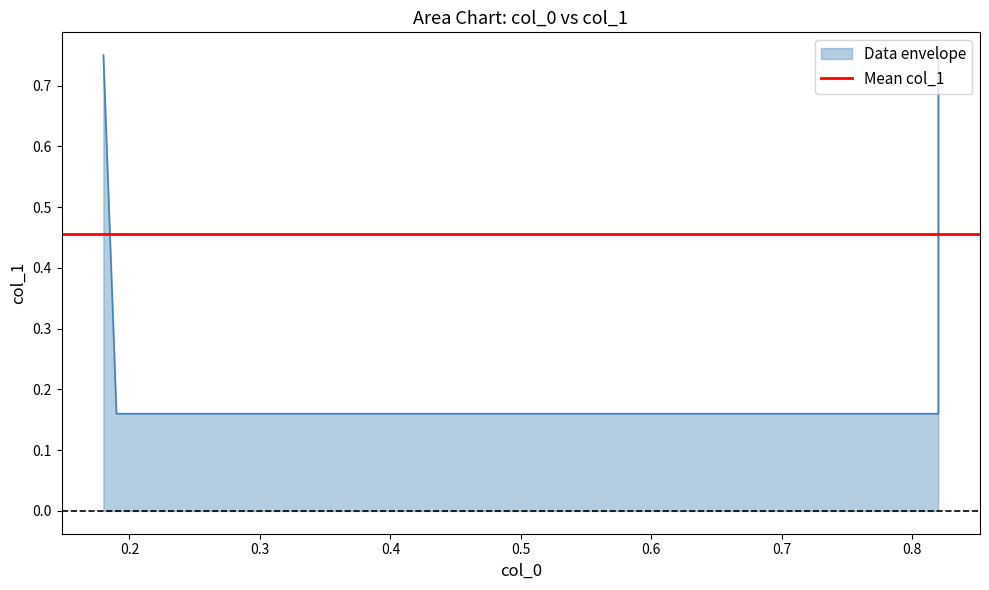

Count the values in the range 0 to 1.

4